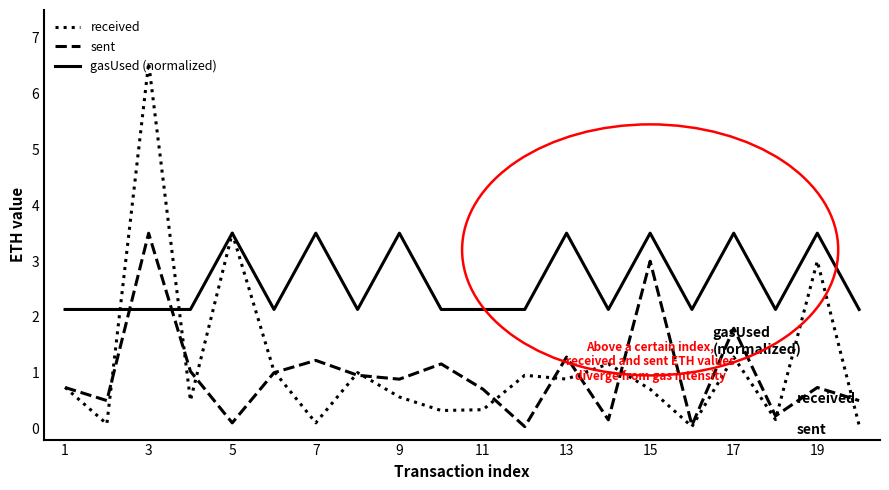

After their last crossing, which series has the higher values: received or sent?

sent